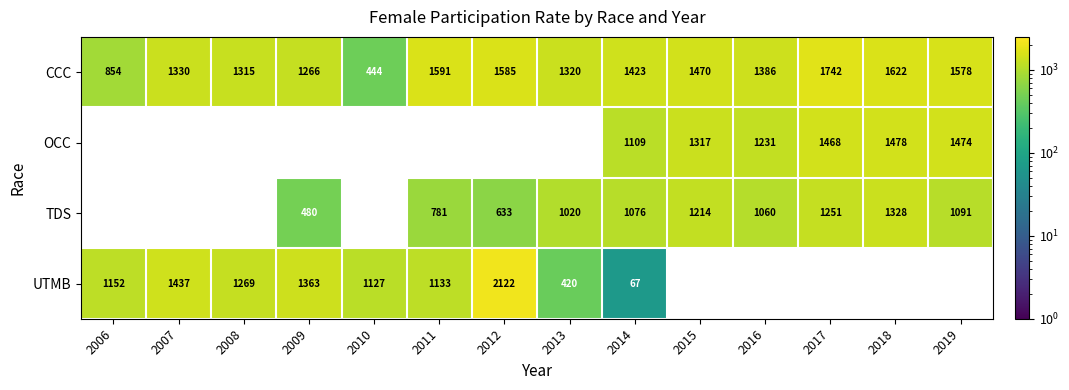

True or false: CCC has a value of 1315 at 2008.

True